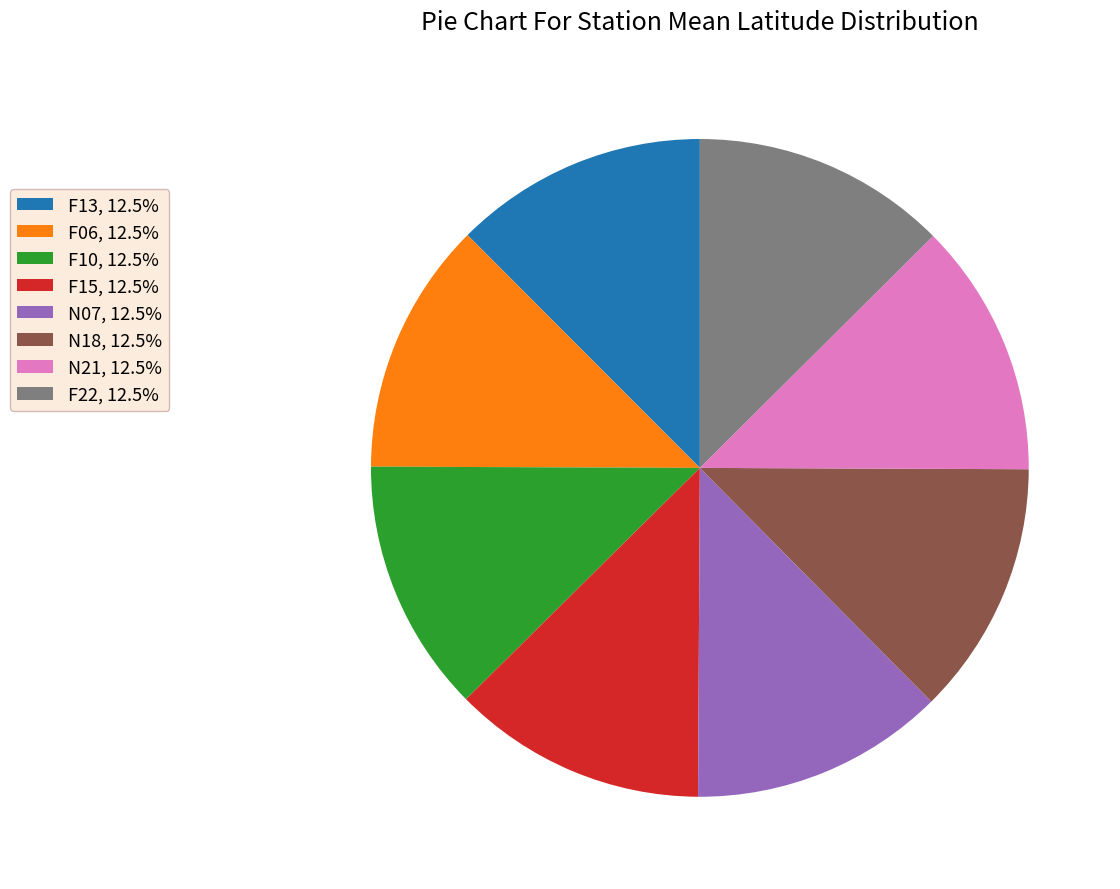

What is the ratio of the value at F15, 12.5% to the value at N18, 12.5%?

1.0